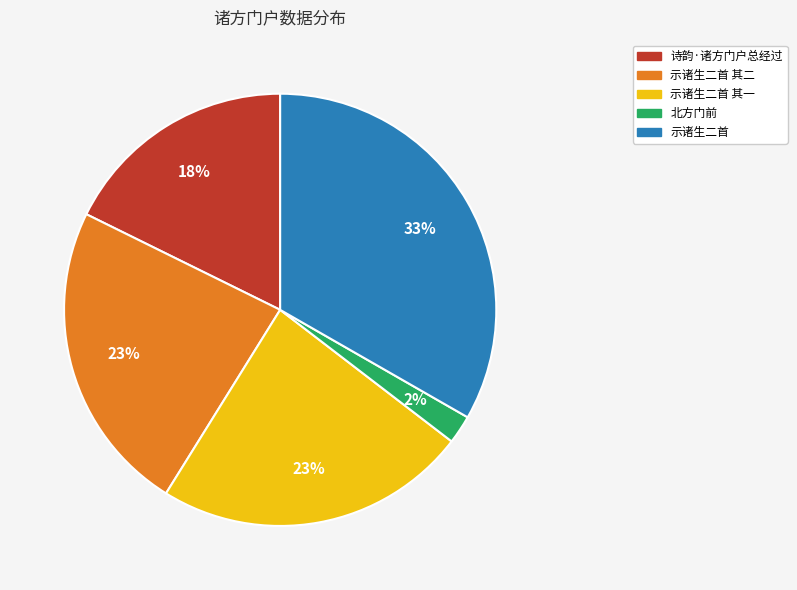

Does any single category account for the majority?

No